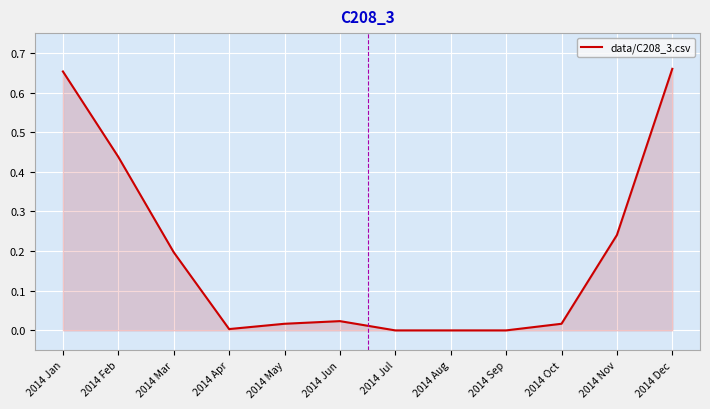

What position from the left is 2014 Dec?

12